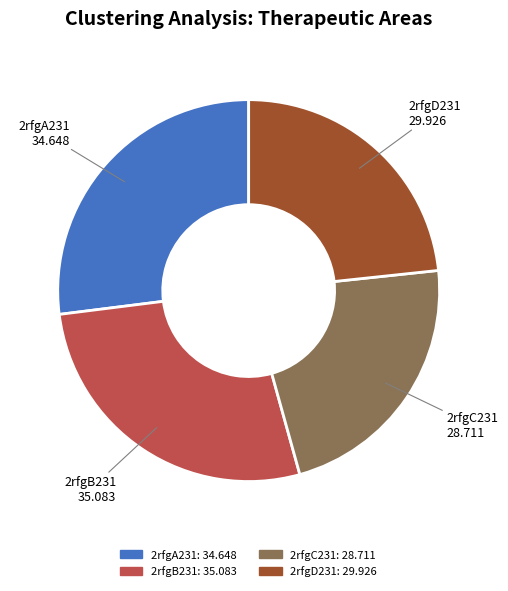

The 2rfgD231 slice represents 9% of the pie. True or false?

False